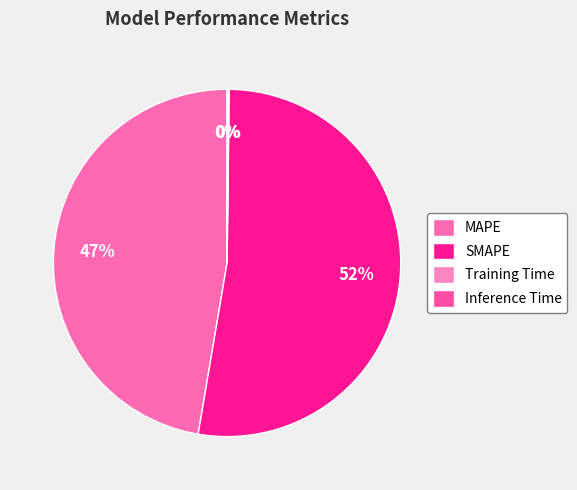

How many segments does this pie chart have?

4